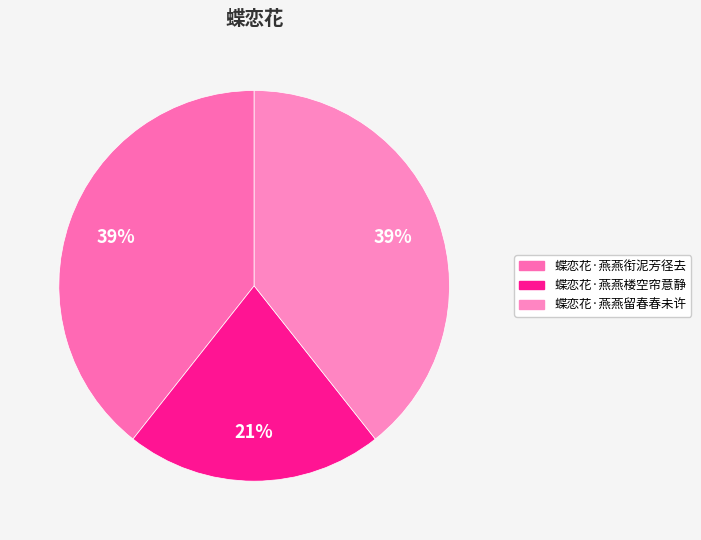

Which slice is the smallest?

蝶恋花·燕燕楼空帘意静